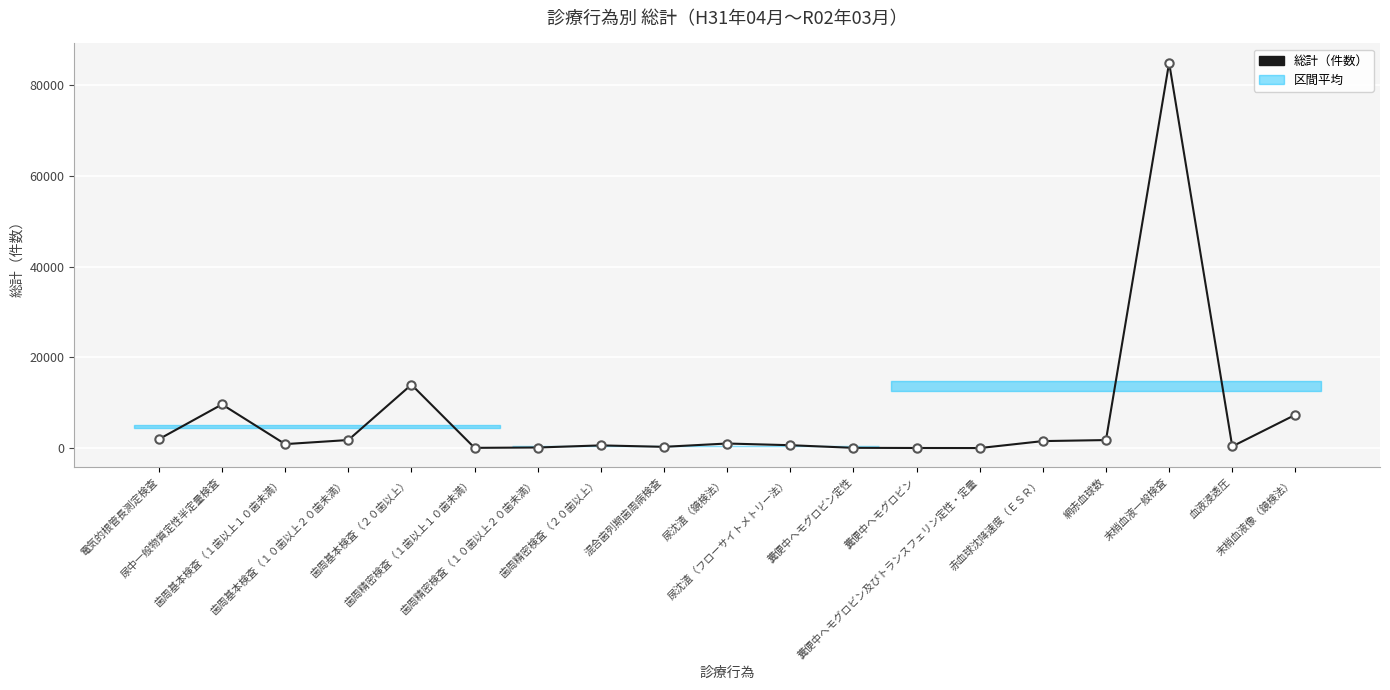

What is the greatest value displayed?

84928